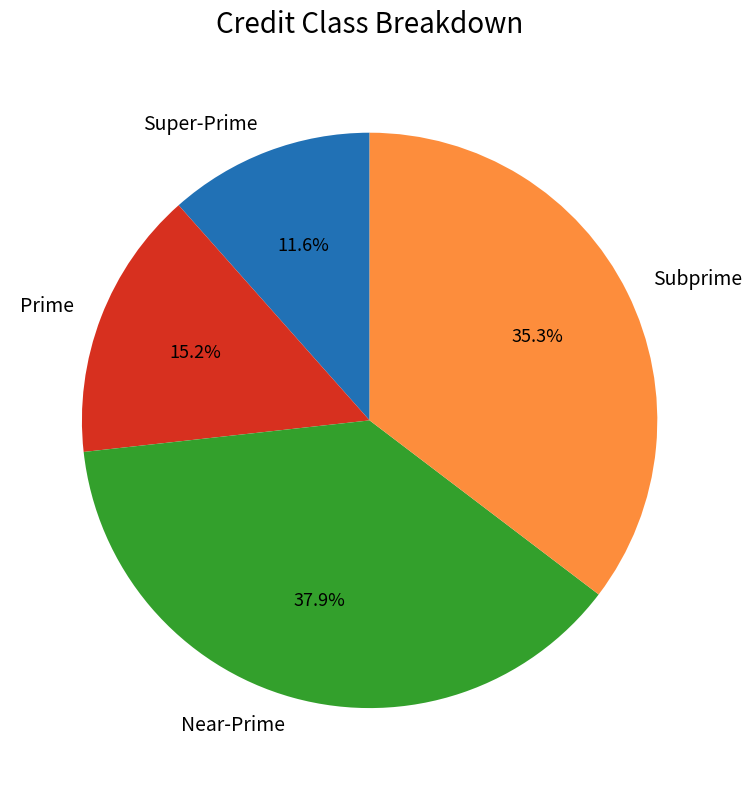

The Near-Prime slice represents 38% of the pie. True or false?

True